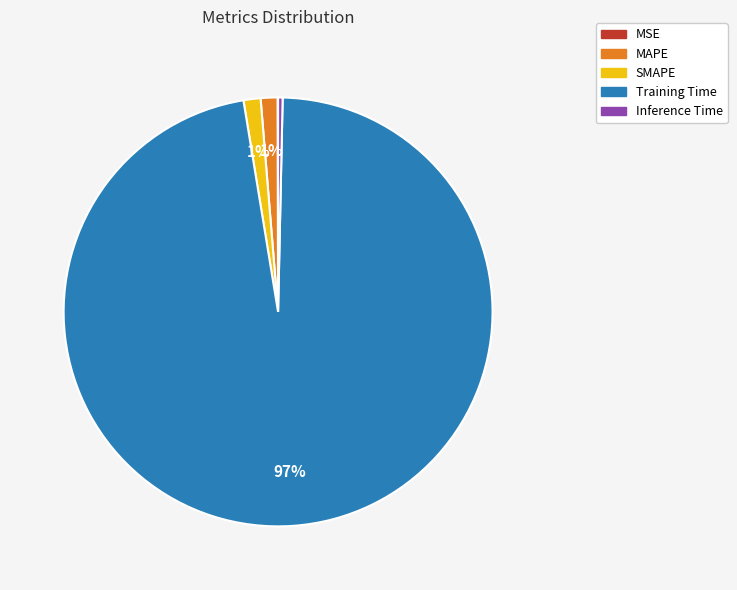

Which category accounts for the majority?

Training Time